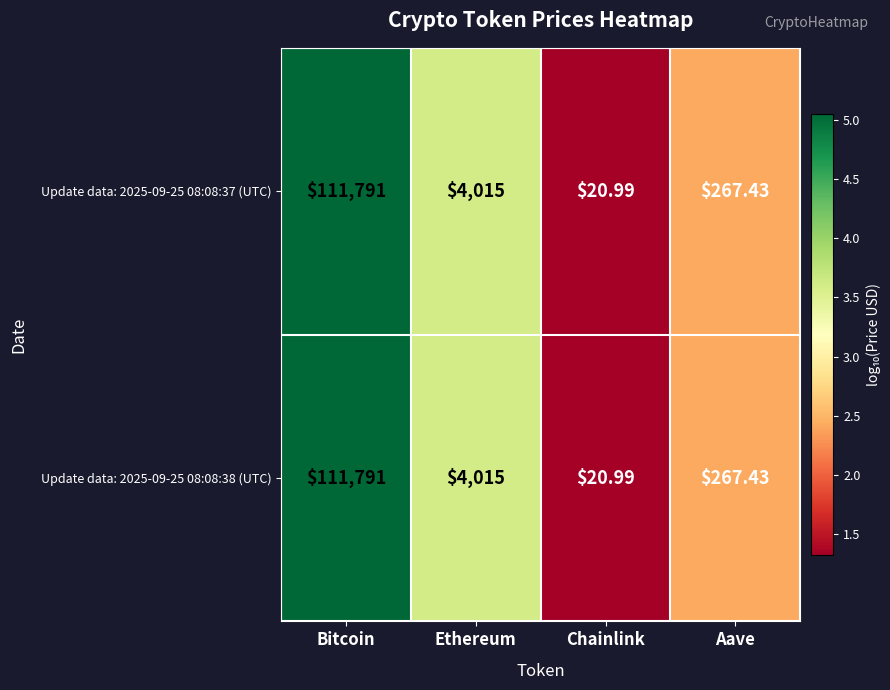

How many distinct data groups are displayed?

2